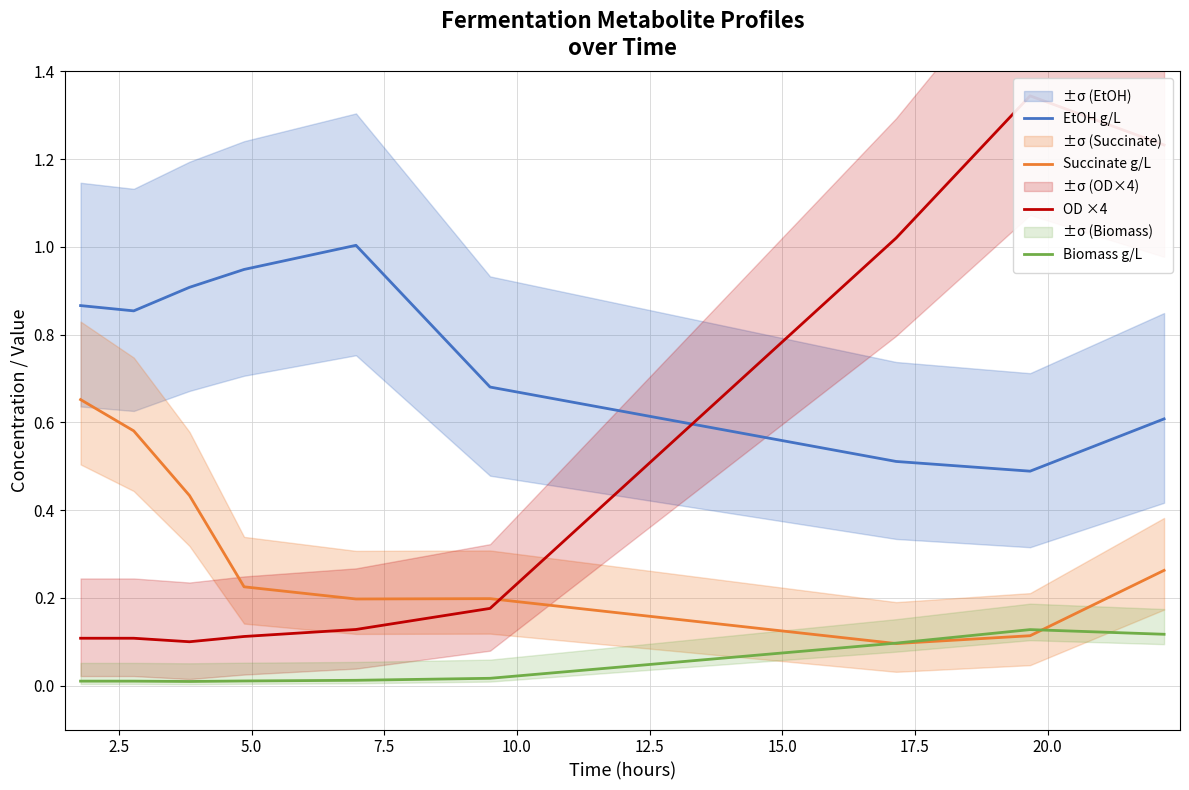

True or false: EtOH g/L and Succinate g/L intersect in this chart.

False